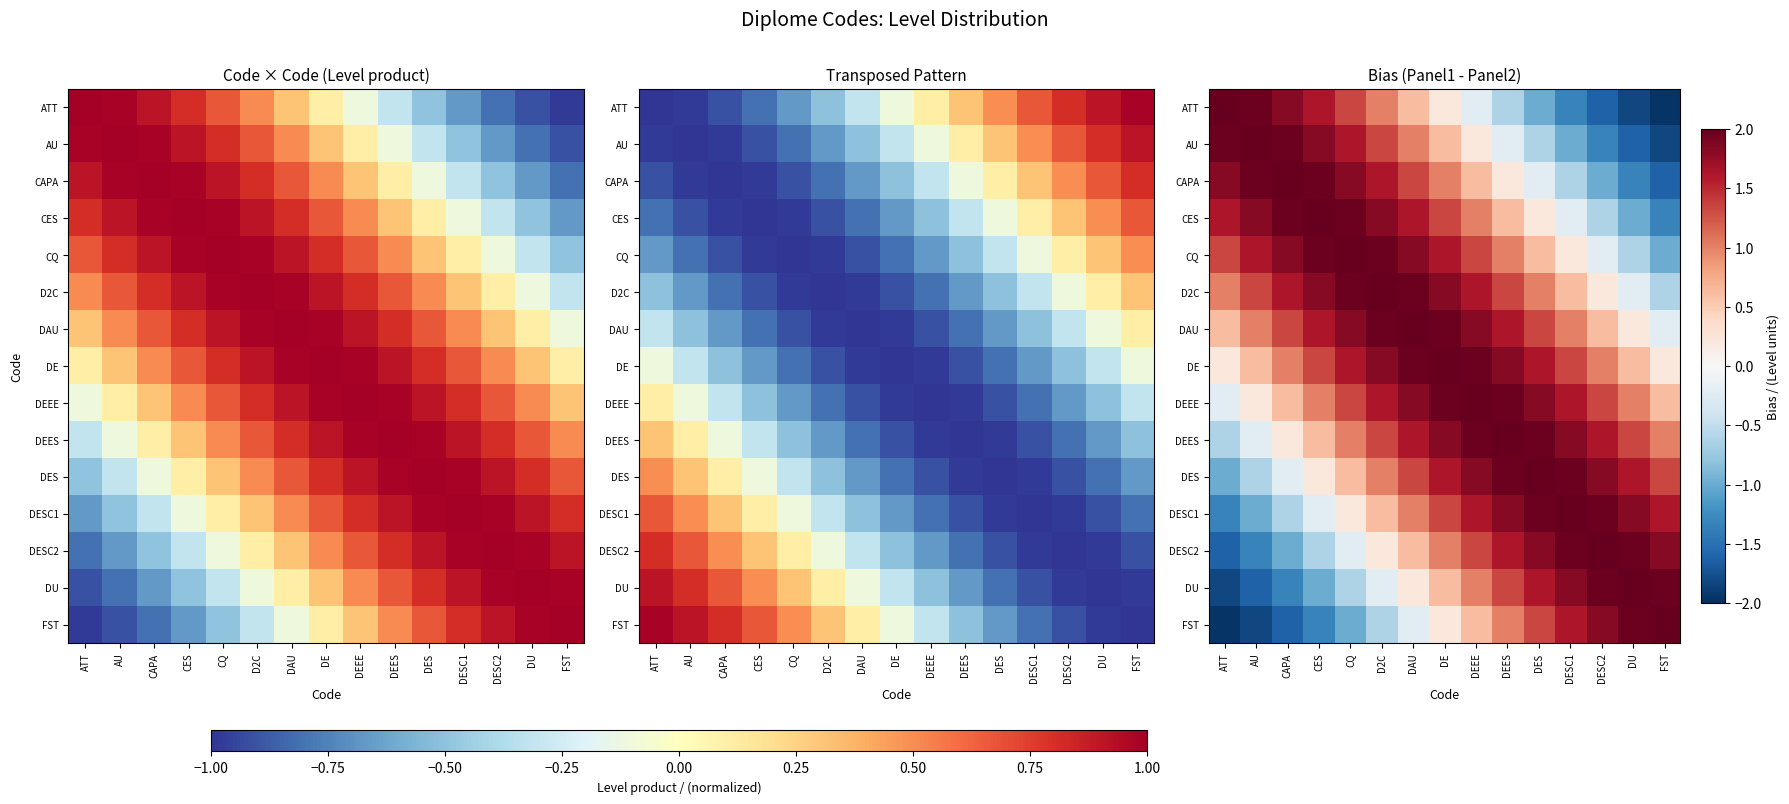

What is the minimum value for CAPA?

-1.6